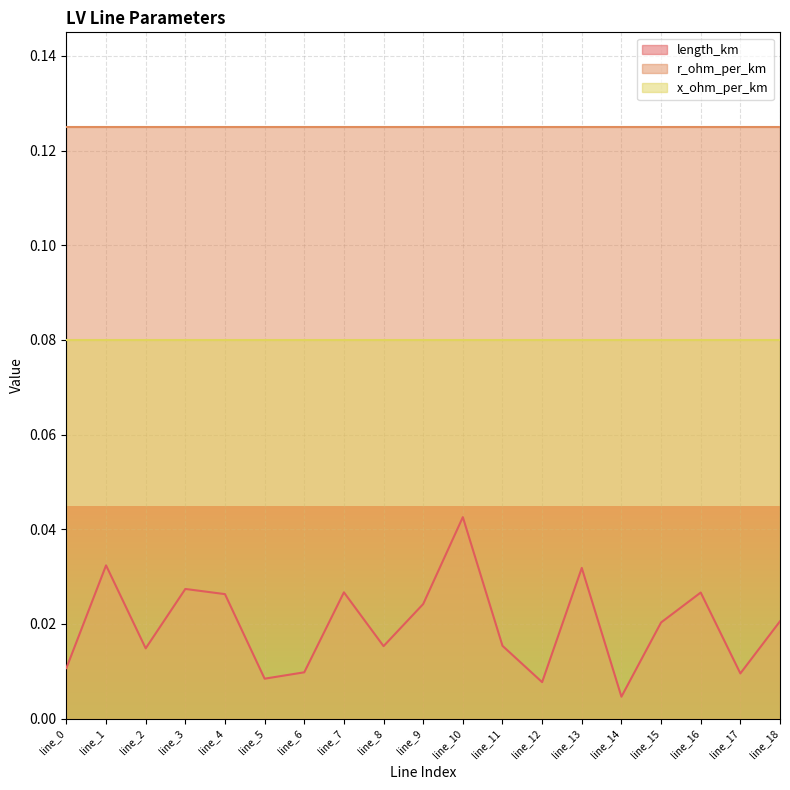

True or false: length_km and x_ohm_per_km intersect in this chart.

False